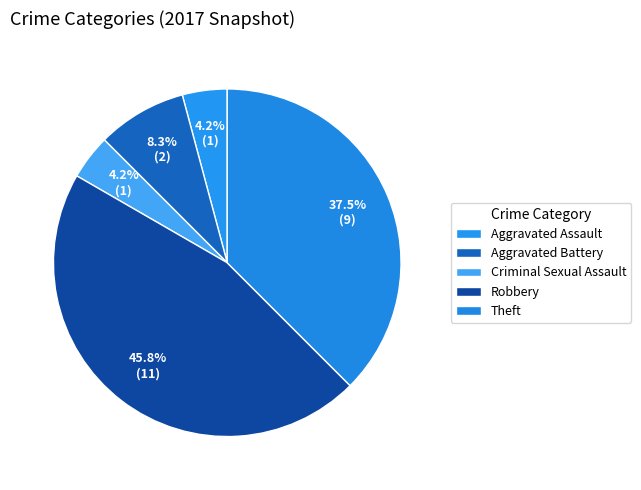

What percentage is the Robbery slice, to the nearest percent?

46%